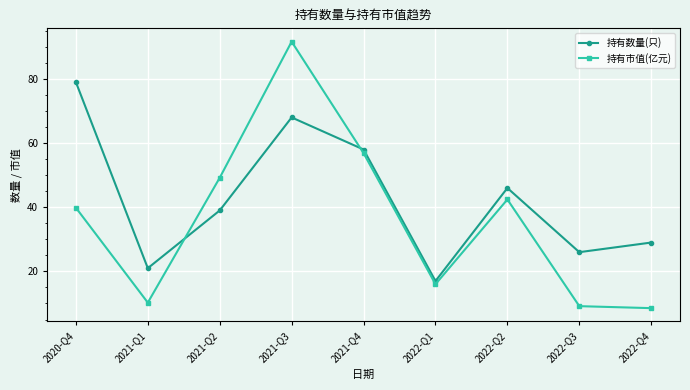

After their last crossing, which series has the higher values: 持有市值(亿元) or 持有数量(只)?

持有数量(只)